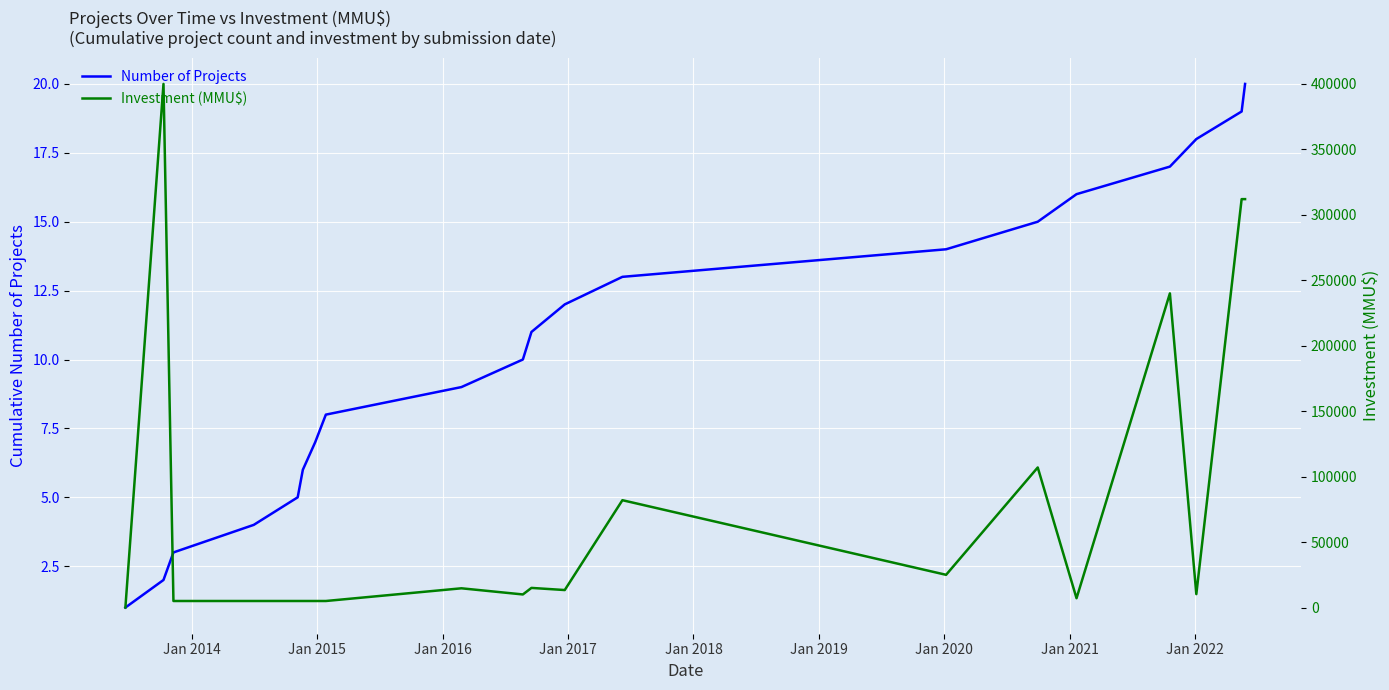

What is the highest value of the Number of Projects series?

20